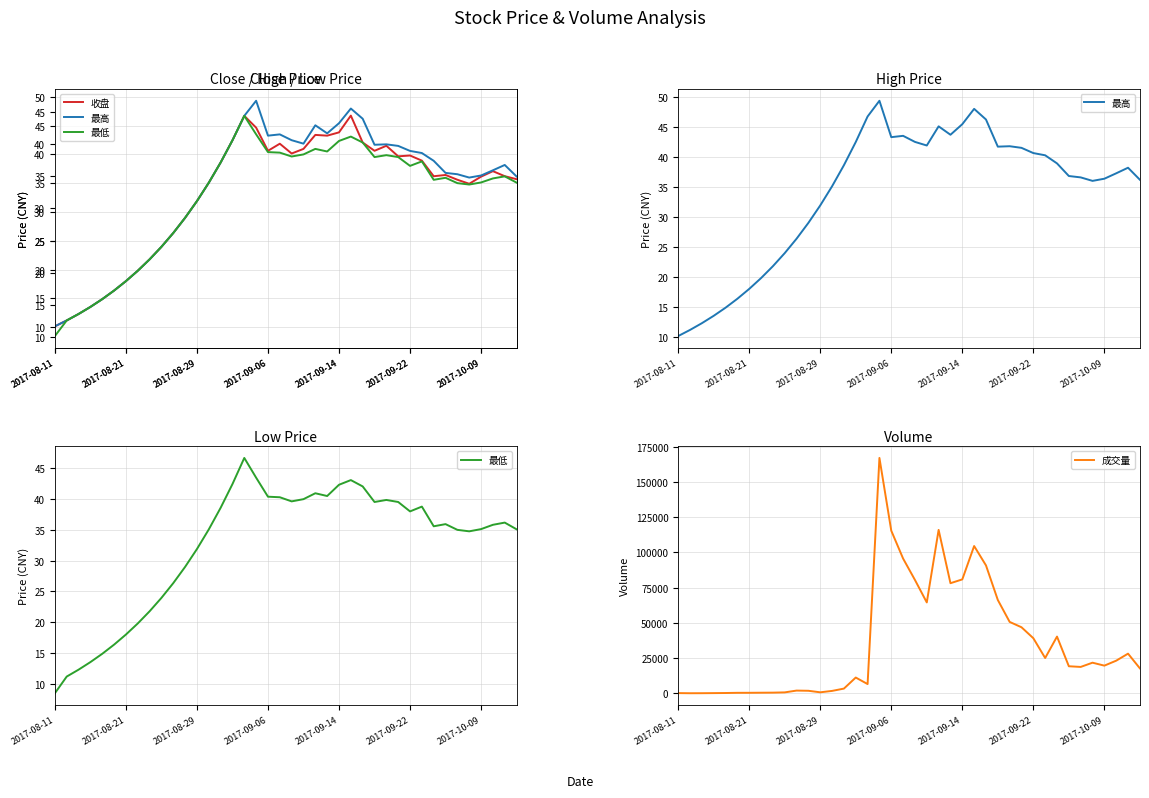

True or false: 收盘 and 最高 cross at least once.

False